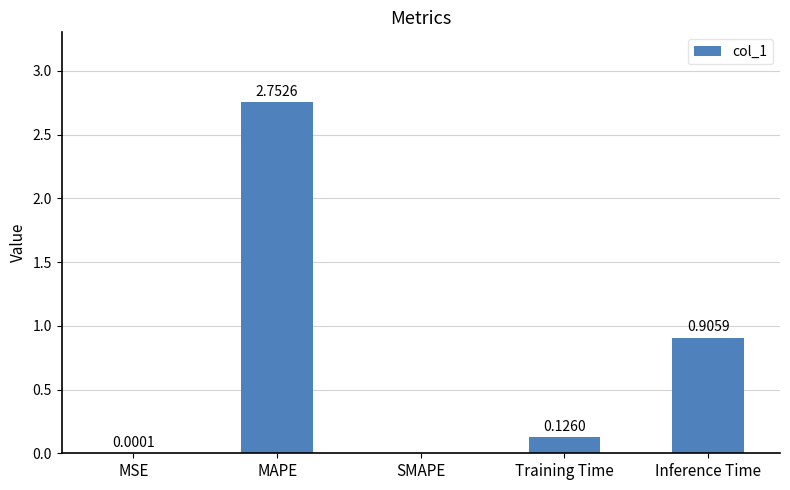

What is the change in value from MSE to Inference Time?

+0.9